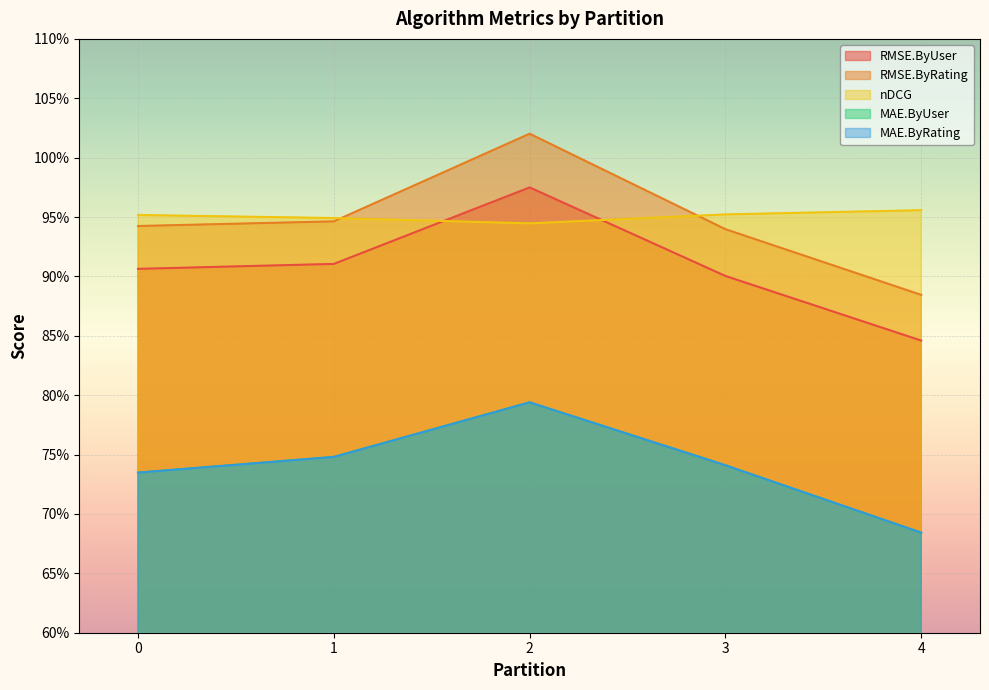

True or false: nDCG and MAE.ByRating intersect in this chart.

False